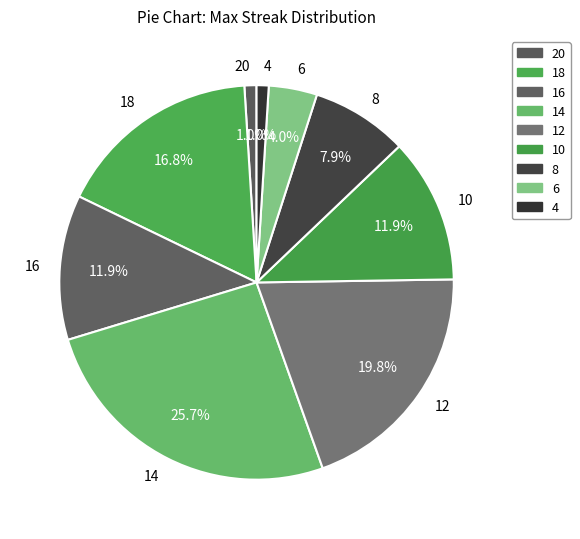

To the nearest percent, what is the average slice percentage?

11%